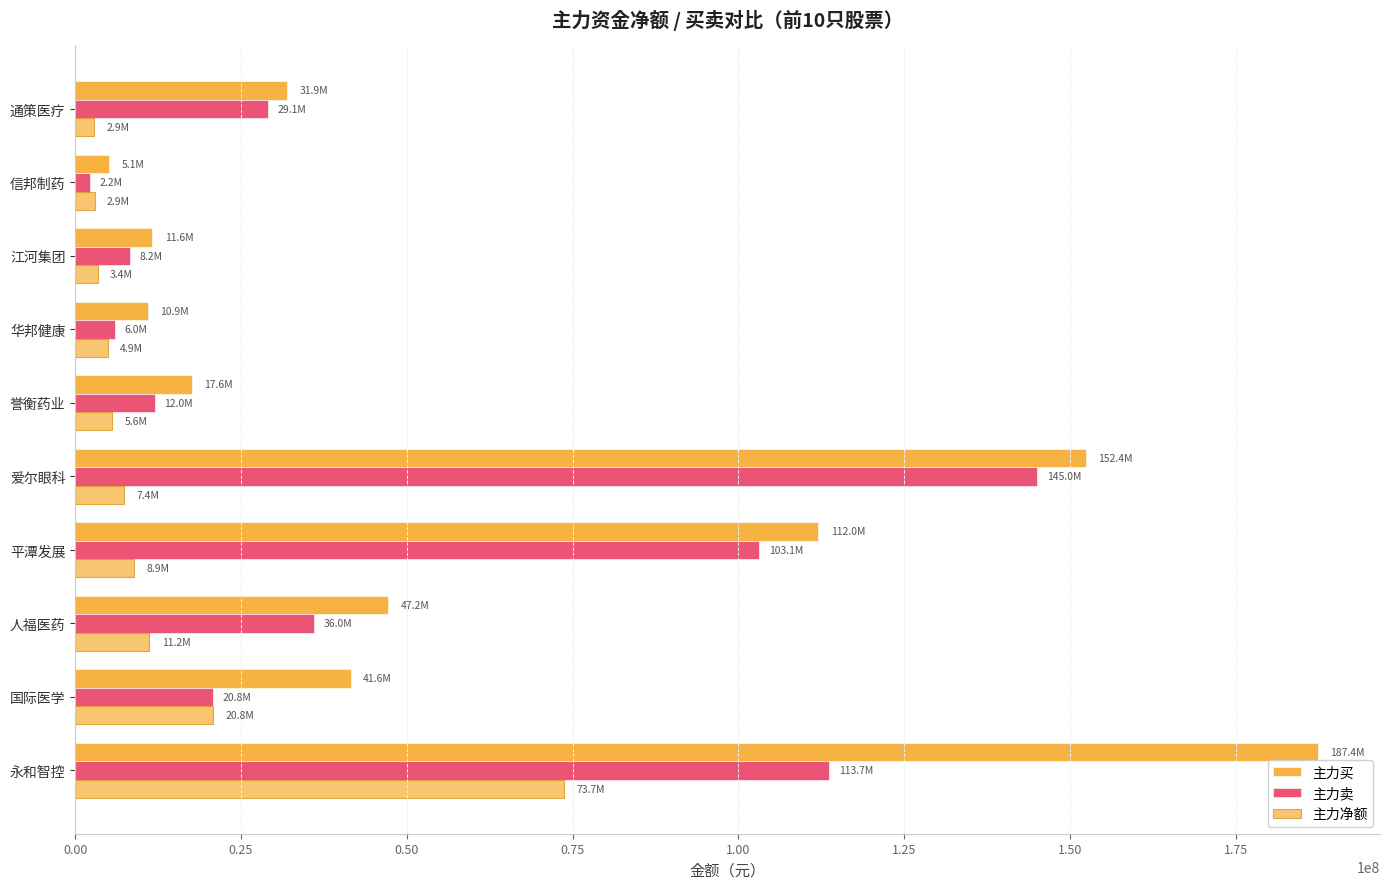

Rank the series by their maximum value, from highest to lowest.

主力买, 主力卖, 主力净额